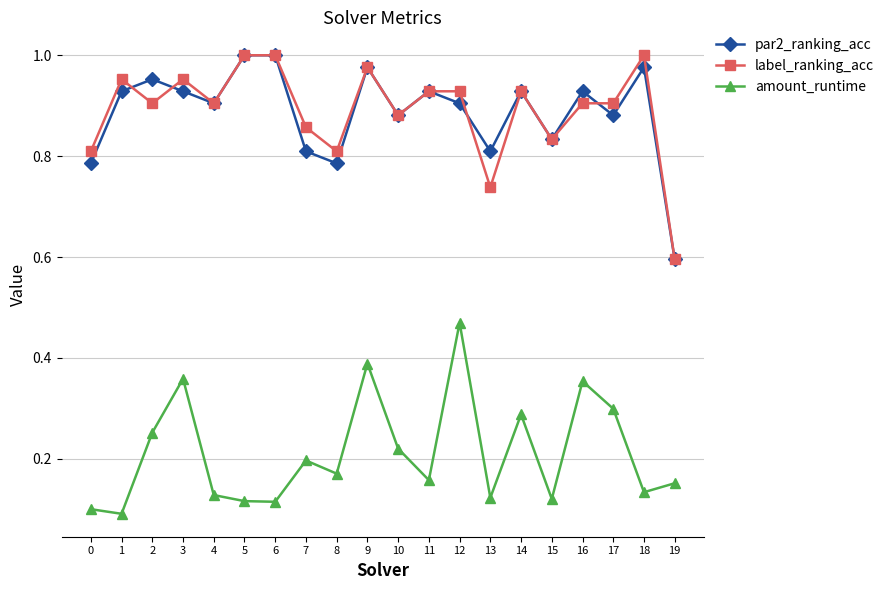

Which series changed the most between 4 and 9?

amount_runtime